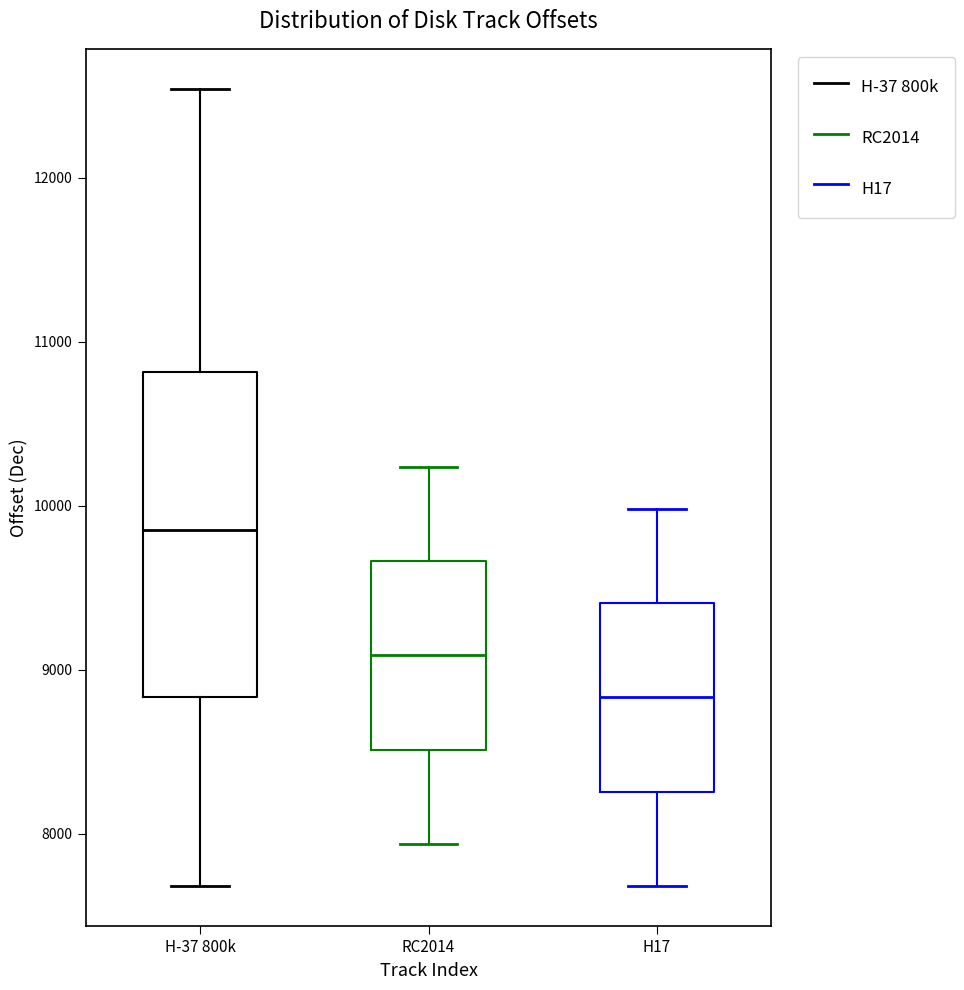

Reading left to right, transcribe this box plot: for each box, give where its median line is, the range the box spans, and where its two whiskers end, as read against the y-axis. The values are not printed on the chart, so give them approximately, as read against the axis.

H-37 800k: median 9900, box 8800 to 10800, whiskers 7700 to 12500
RC2014: median 9100, box 8500 to 9700, whiskers 7900 to 10200
H17: median 8800, box 8300 to 9400, whiskers 7700 to 10000